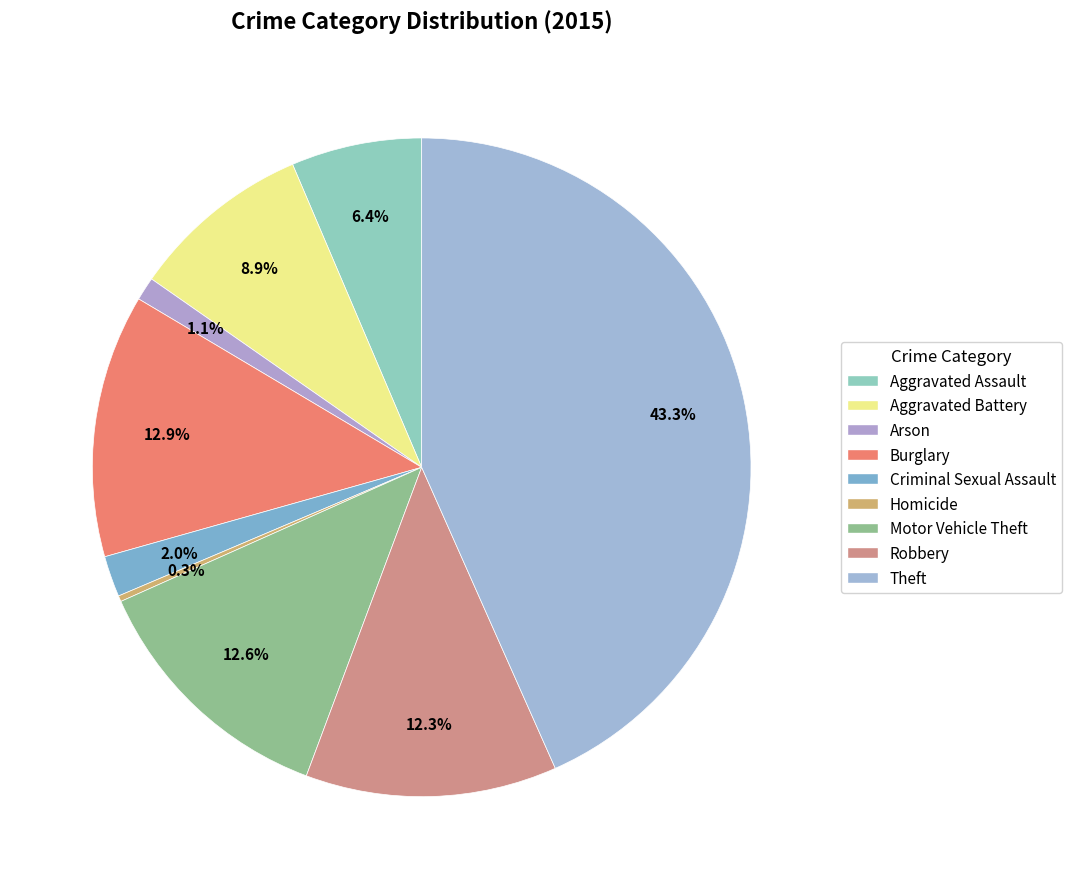

To the nearest percent, what is the difference between the Aggravated Battery and Homicide slice percentages?

9%